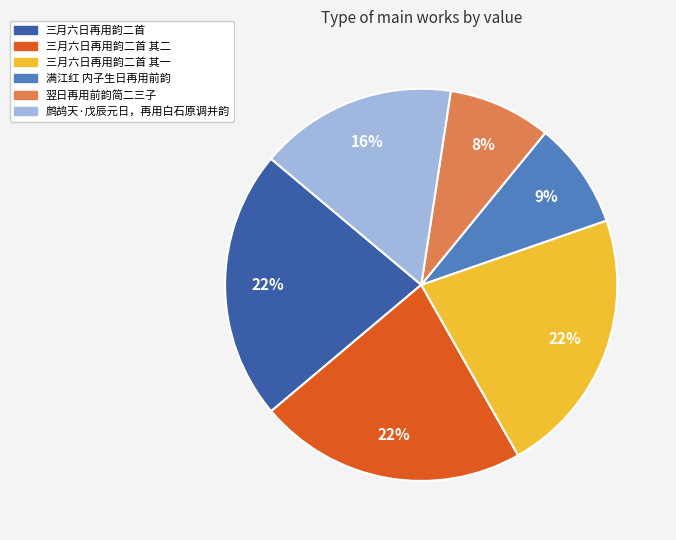

What percentage is the 三月六日再用韵二首 其二 slice, to the nearest percent?

22%